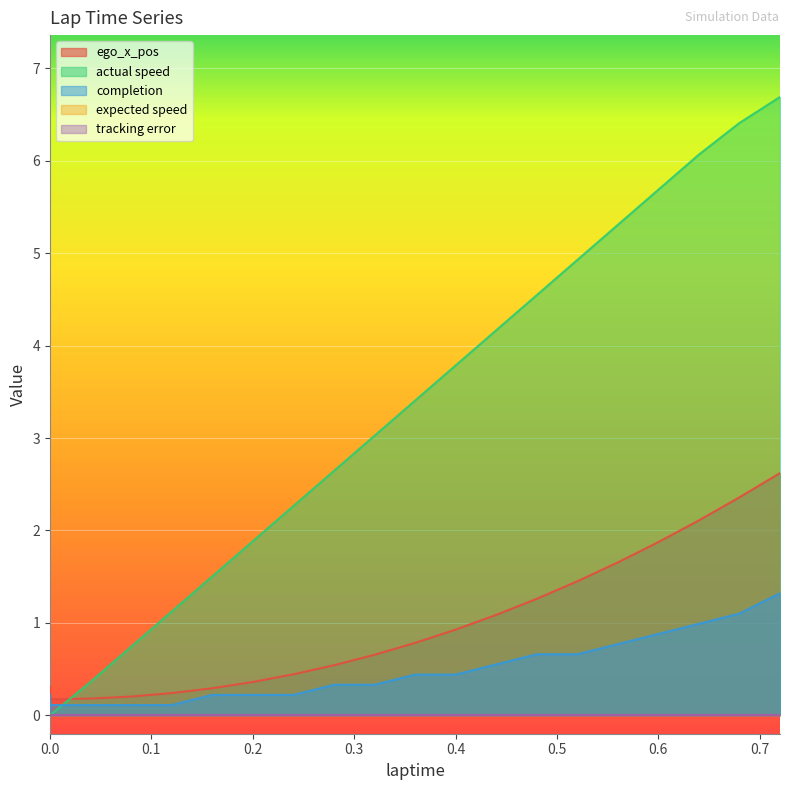

True or false: completion has a value of 0.3 at 0.28.

True